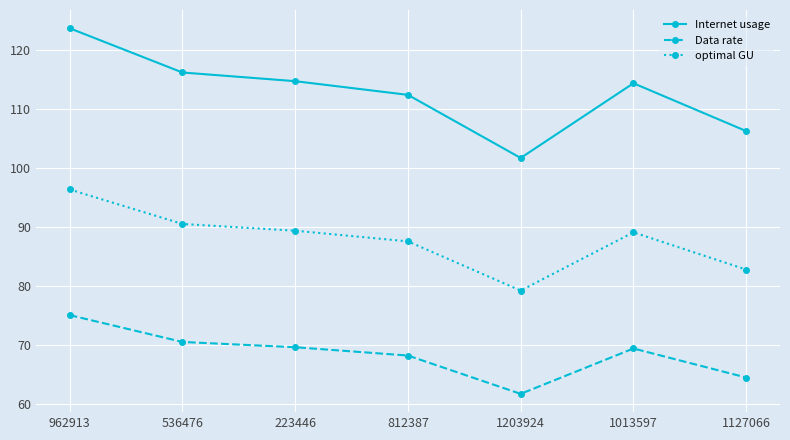

Read the Data rate value at 1203924.

61.8